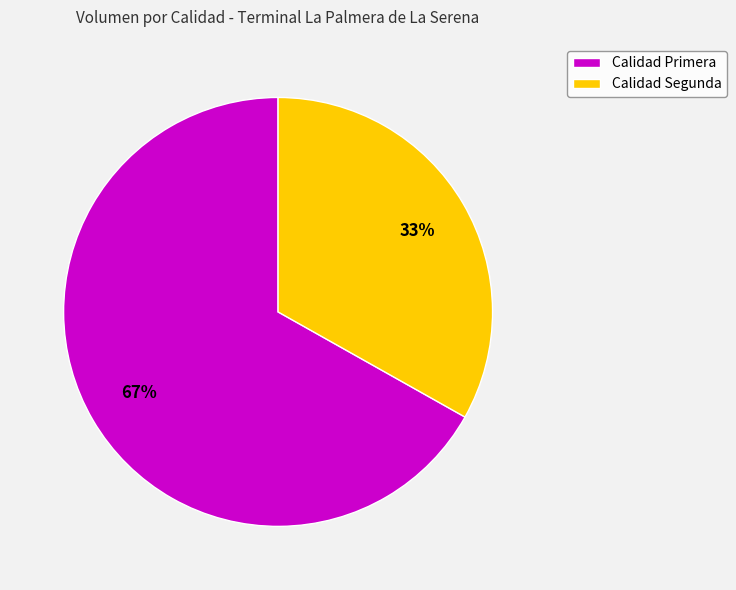

What is the smallest slice in the pie chart?

Calidad Segunda